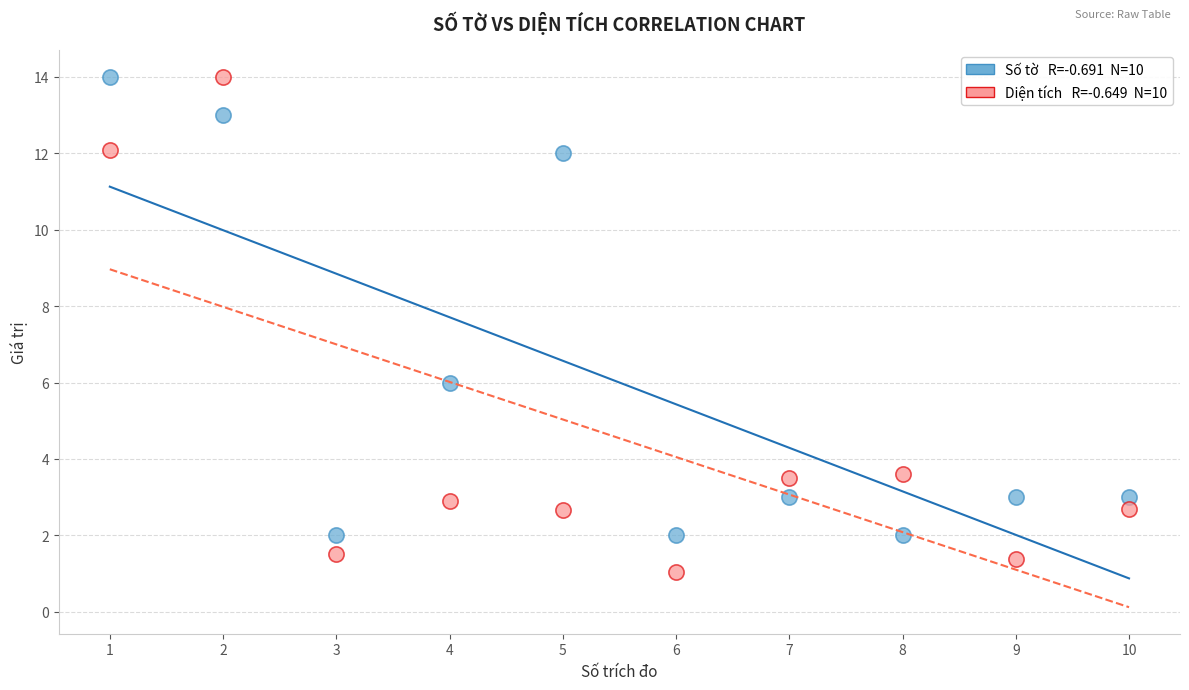

Across all series, what Y value is closest to 7?

6.0